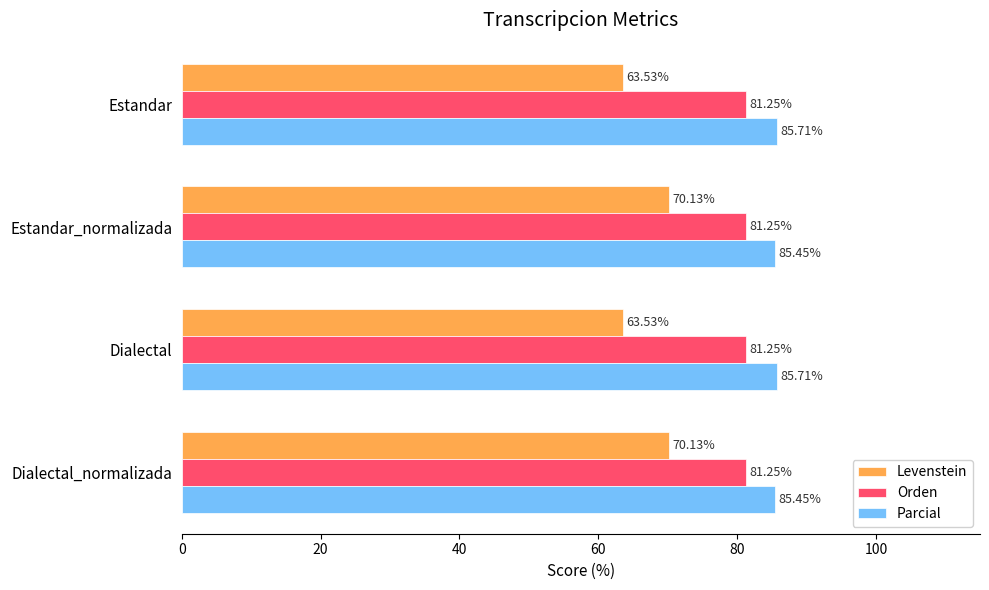

Is the value of Orden at Estandar greater than the value of Levenstein at Estandar_normalizada?

Yes